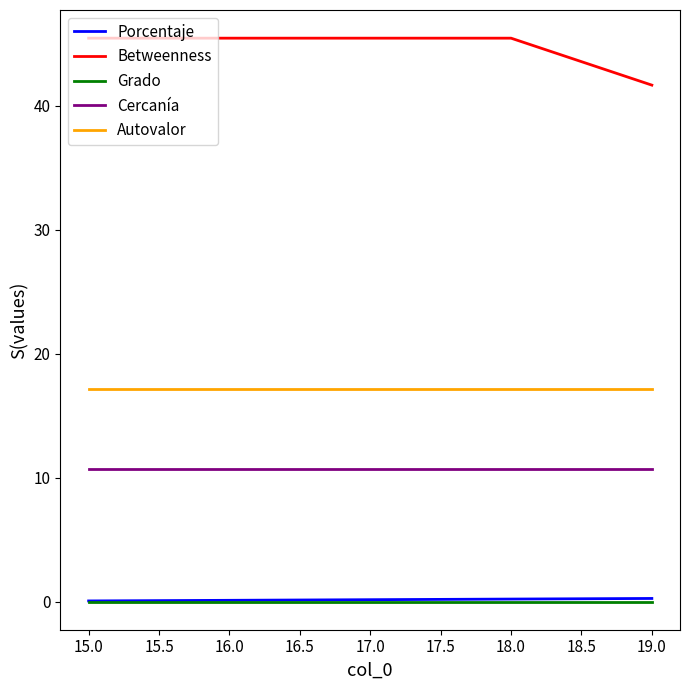

What is the greatest value displayed?

45.5